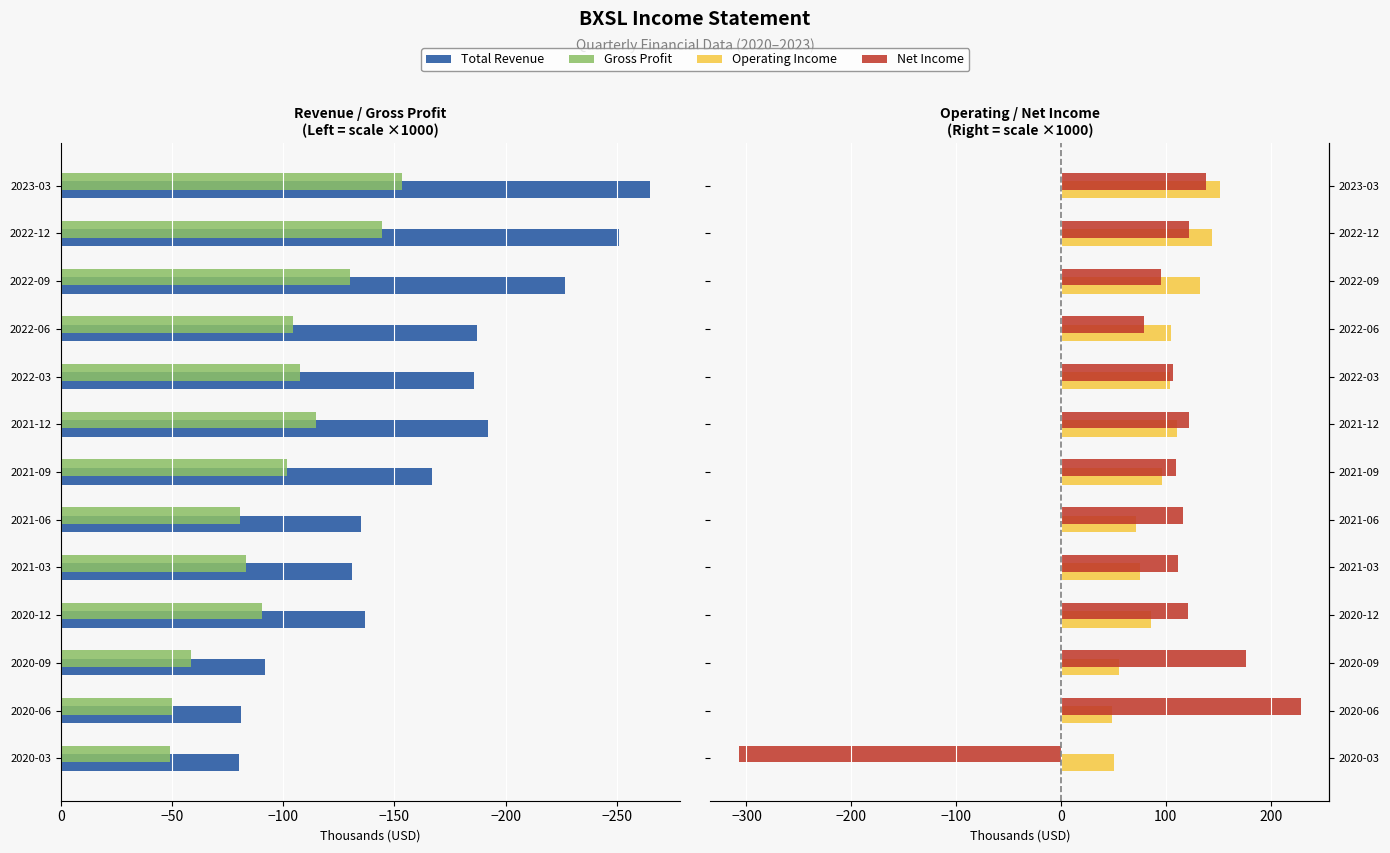

What value does the Net Income series have at 2021-03?

111.8